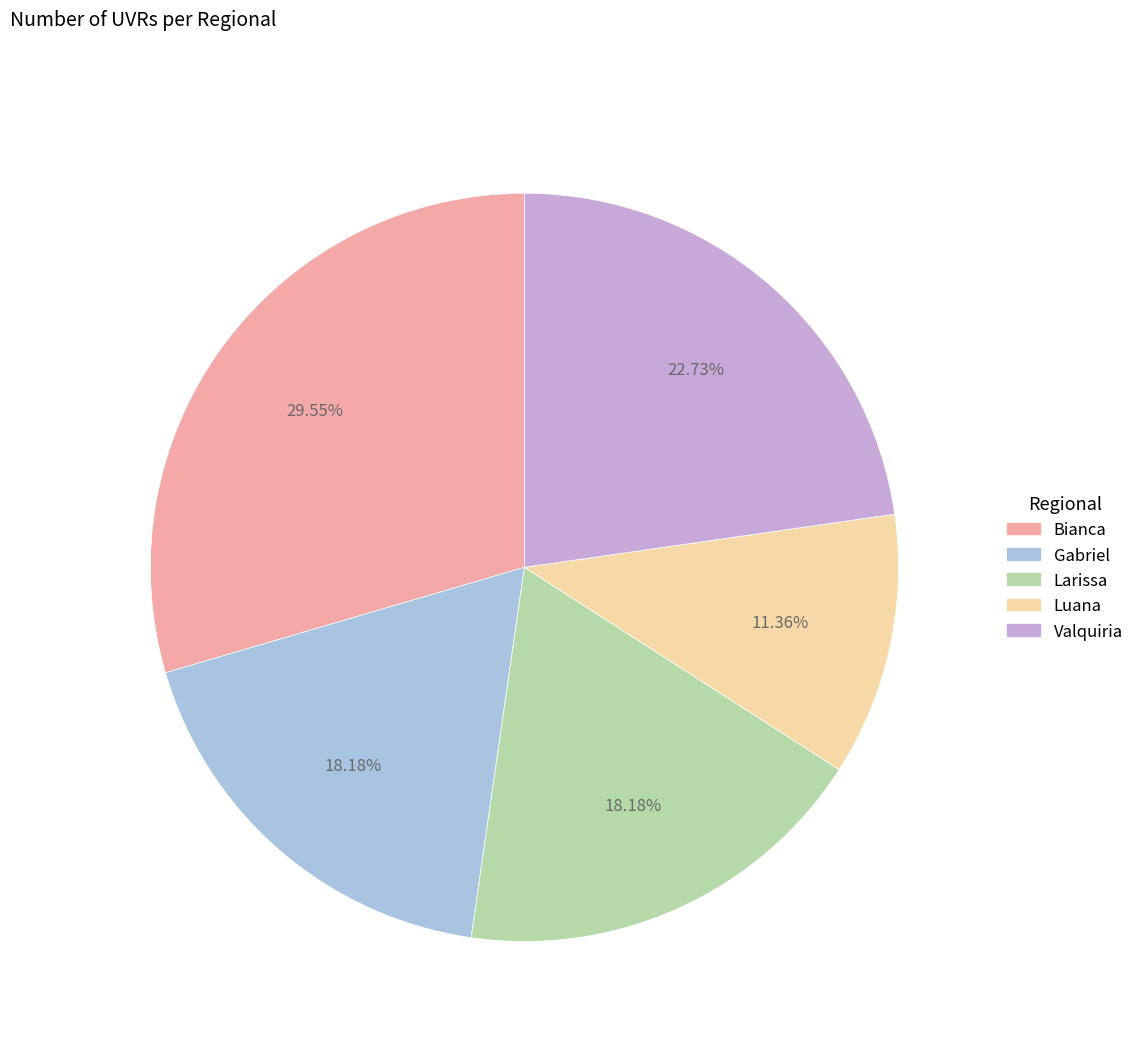

Is there a majority slice in this chart?

No